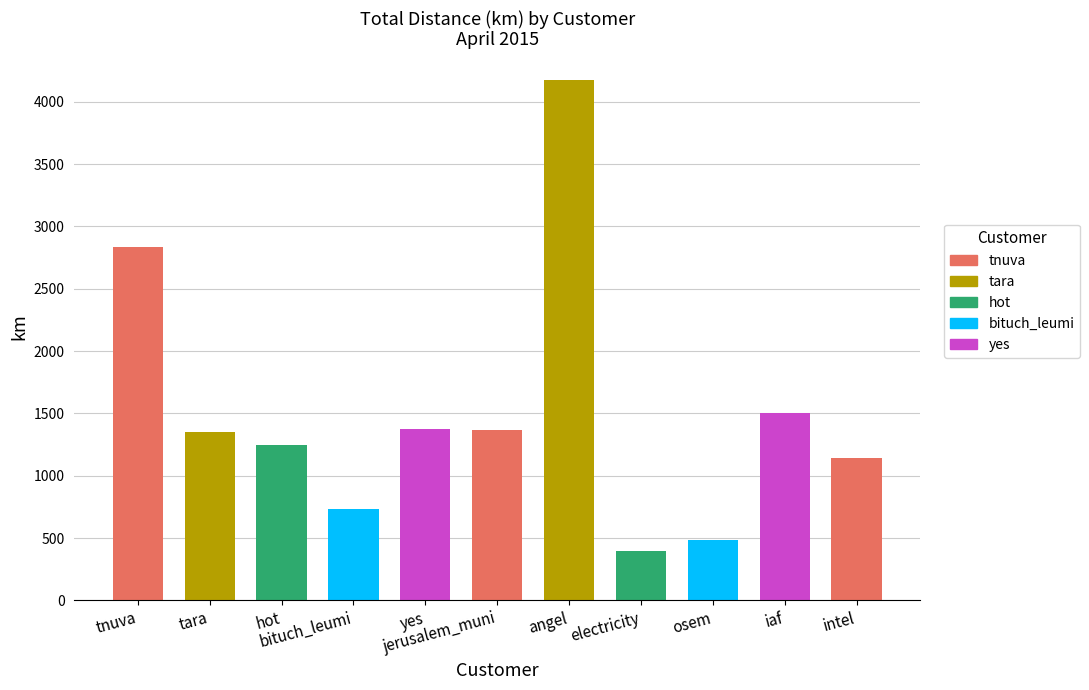

What is the difference between the maximum and minimum values?

3776.0